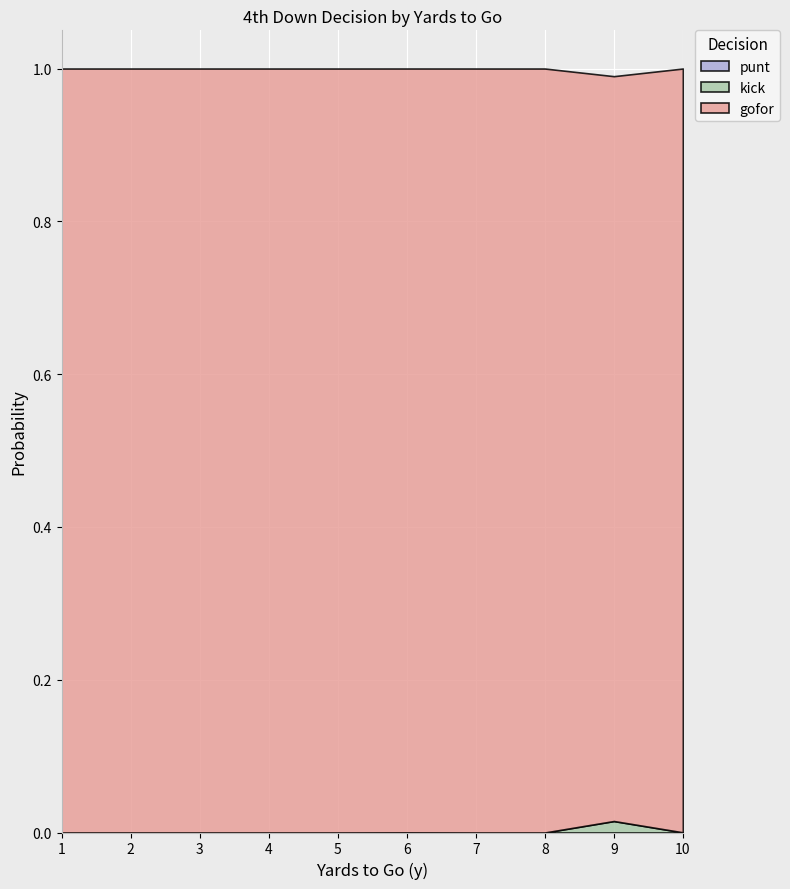

Reading left to right, list all the values displayed in this chart.

gofor: 1=1.0	2=1.0	3=1.0	4=1.0	5=1.0	6=1.0	7=1.0	8=1.0	9=1.0	10=1.0
kick: 1=0.0	2=0.0	3=0.0	4=0.0	5=0.0	6=0.0	7=0.0	8=0.0	9=0.0	10=0.0
punt: 1=0.0	2=0.0	3=0.0	4=0.0	5=0.0	6=0.0	7=0.0	8=0.0	9=0.0	10=0.0